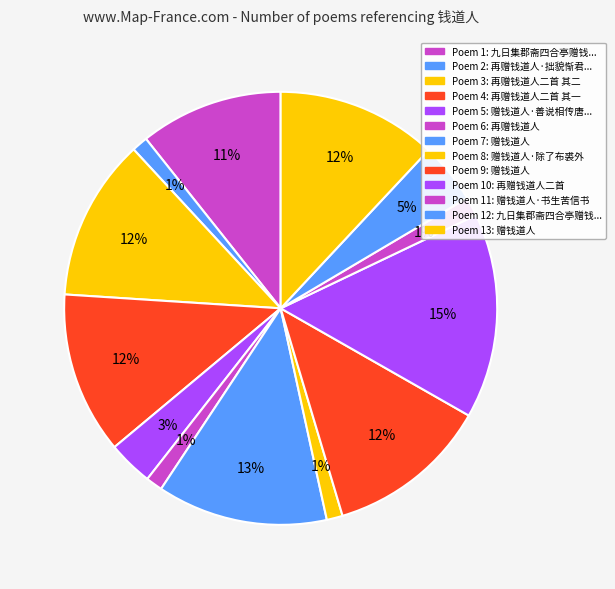

Which slice is the largest?

再赠钱道人二首